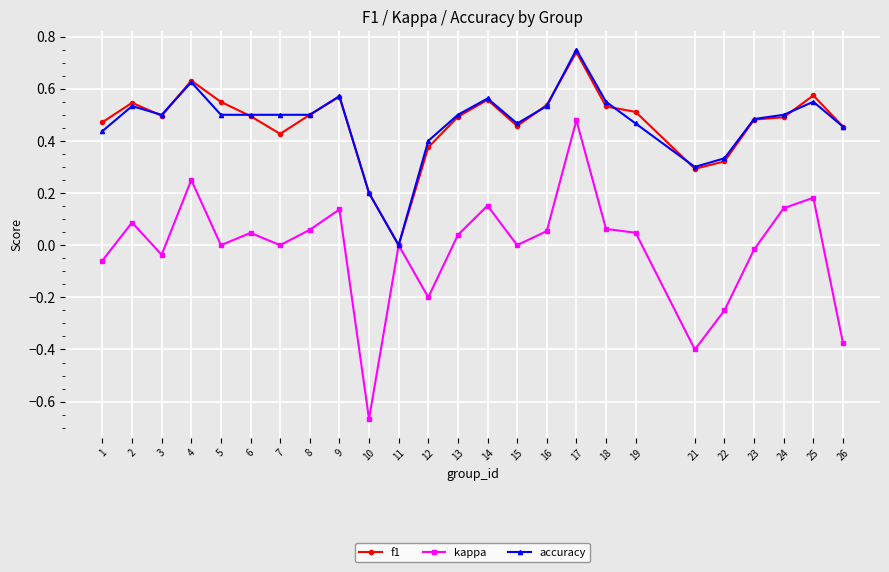

At which category is the sum across all series the highest?

17